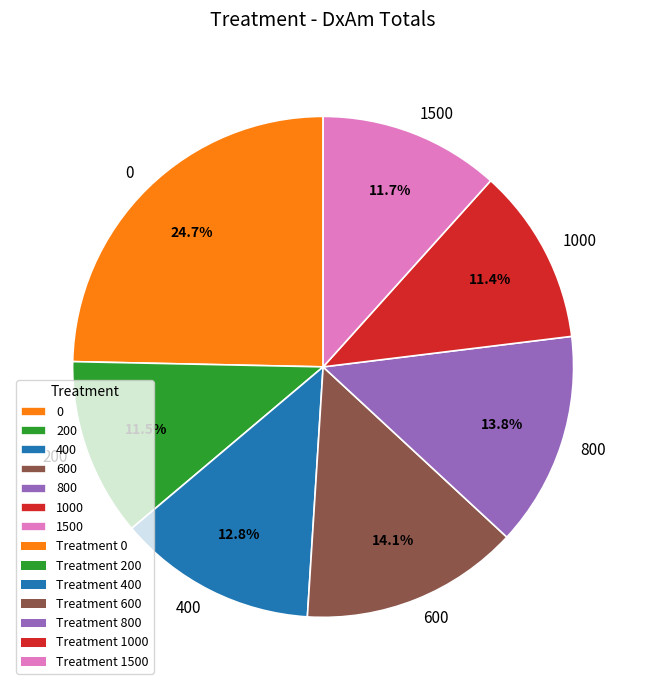

Count the number of slices in the pie.

7